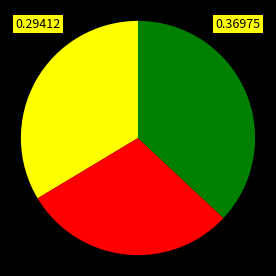

Is there a majority slice in this chart?

No